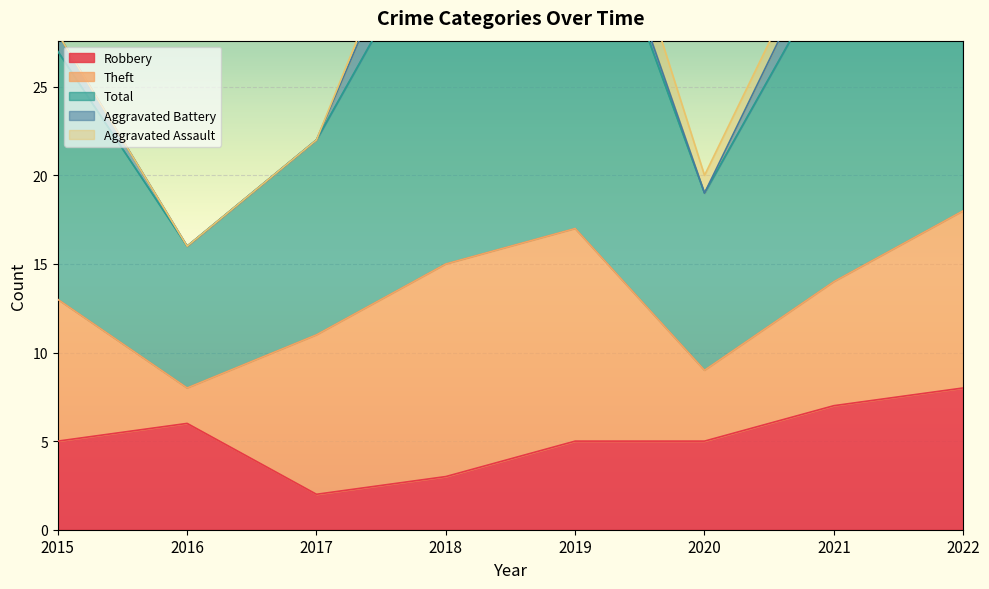

What is the sum of all Aggravated Assault values?

6